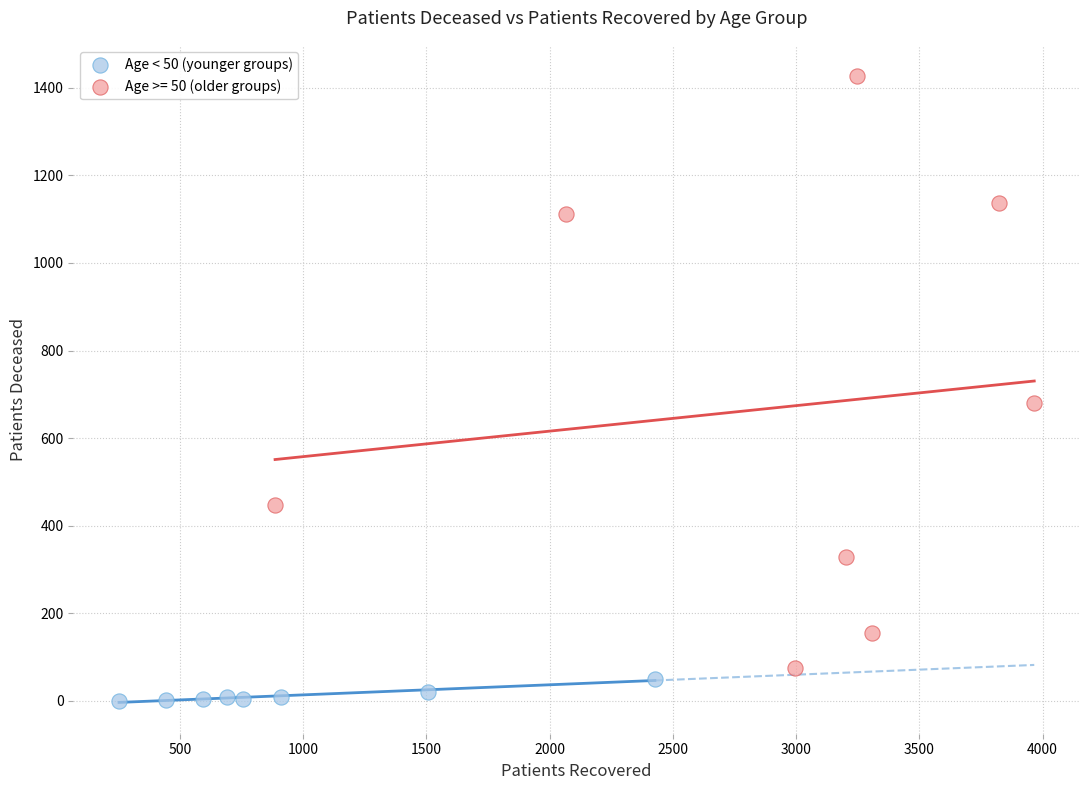

Which series reaches the maximum Y coordinate?

Age >= 50 (older groups)